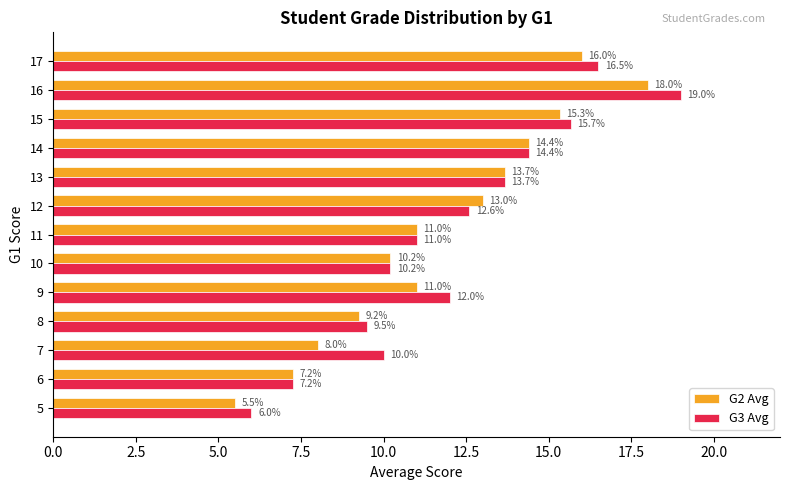

Read the G3 Avg value at 11.

11.0